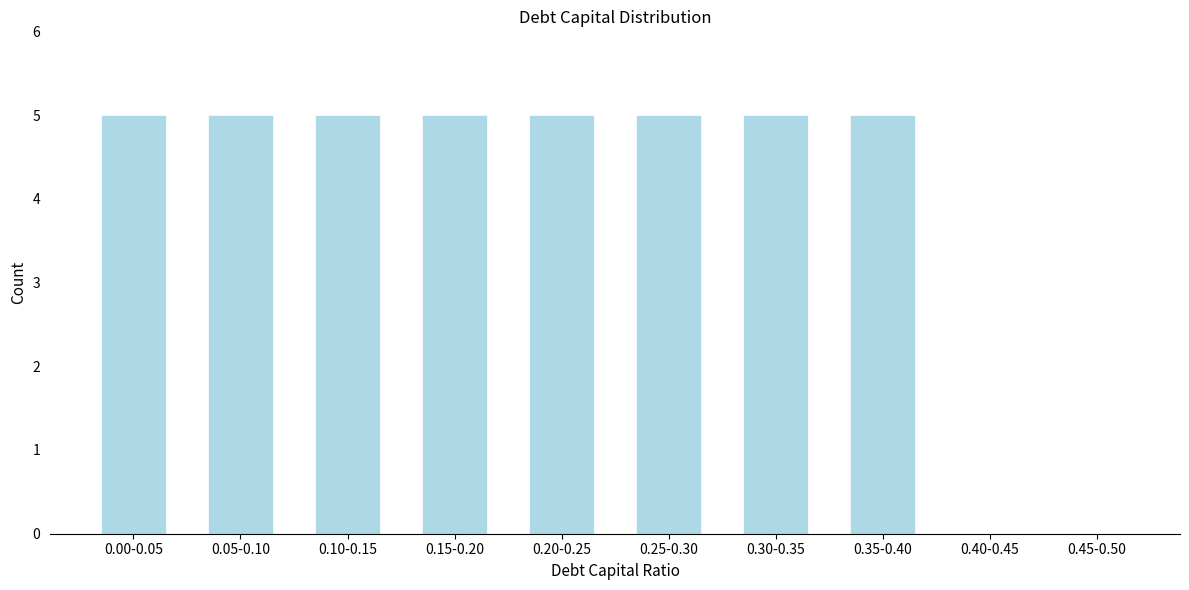

Reading left to right, transcribe all the data shown in this chart.

0.00-0.05=5	0.05-0.10=5	0.10-0.15=5	0.15-0.20=5	0.20-0.25=5	0.25-0.30=5	0.30-0.35=5	0.35-0.40=5	0.40-0.45=0	0.45-0.50=0